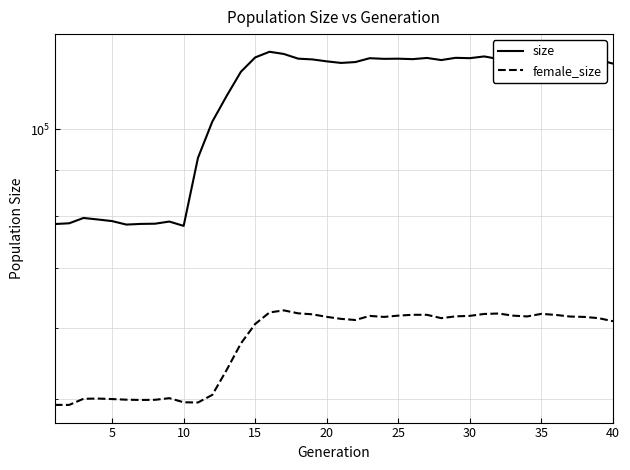

What is the sum of all size values?

4318865